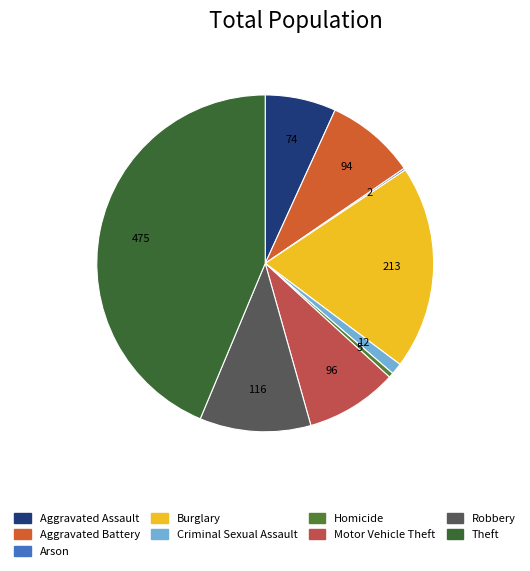

How many segments does this pie chart have?

9